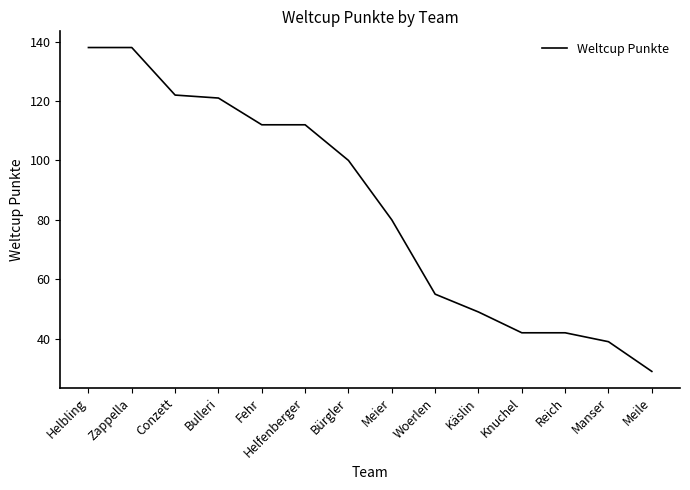

What position from the left is Meile?

14